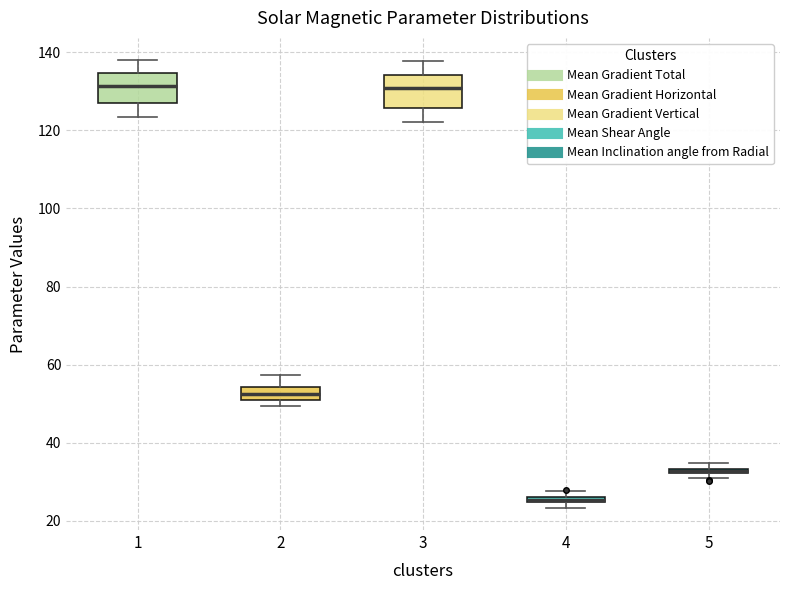

Where is the upper edge of the box at x = 2 on the y-axis? The values are not printed on the chart, so give them approximately, as read against the axis.

54